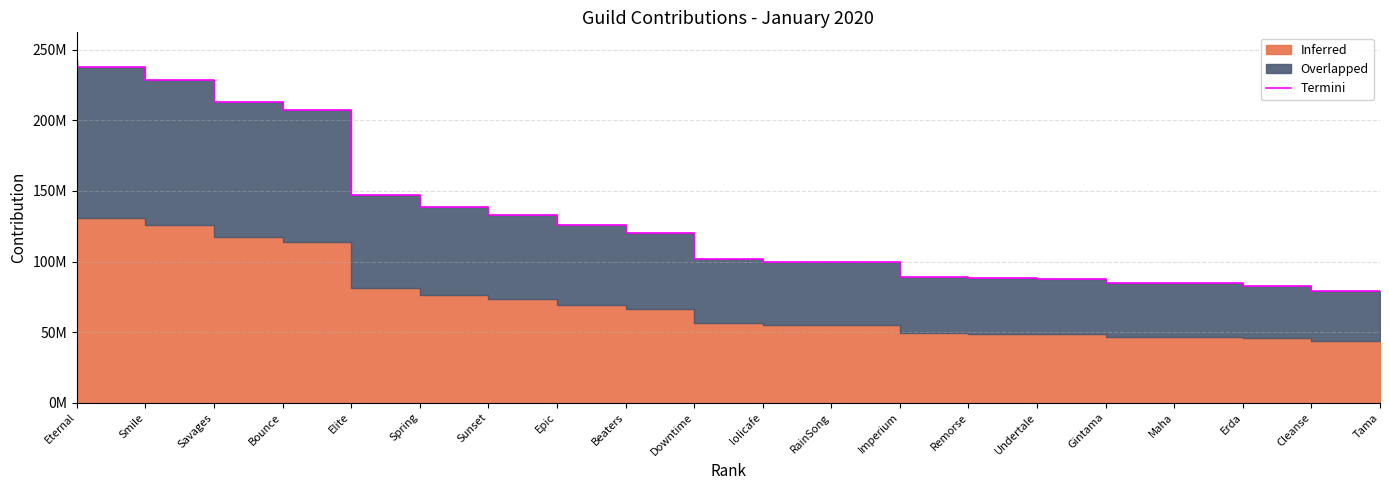

Reading left to right, extract all data points from this chart.

243043578	237838196	228672705	212909088	207527311	147106317	138924603	133258625	125747064	120319160	102061033	99680946	99350578	89190116	88305254	87768163	84739973	84517975	82608759	79091632